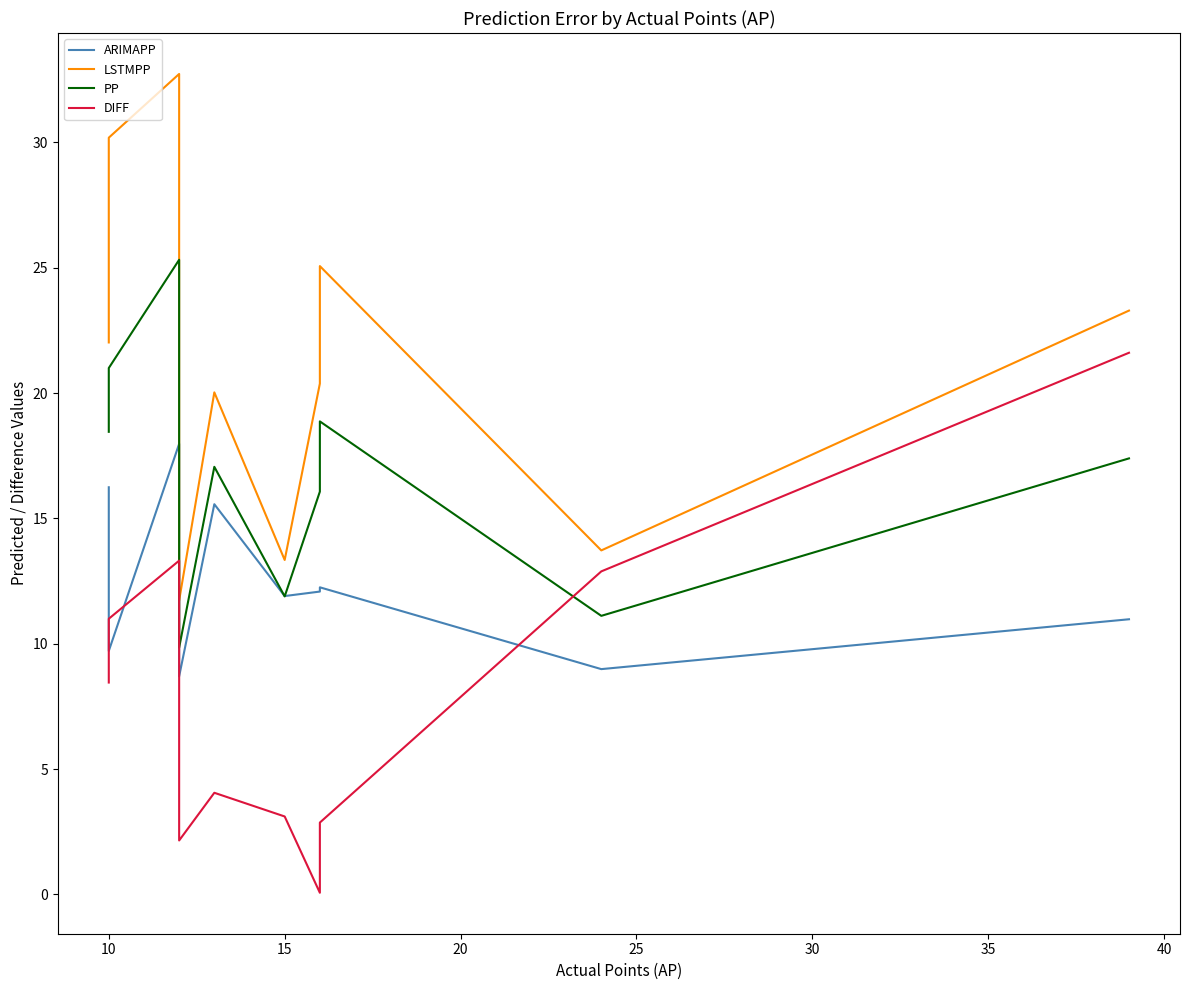

What is the minimum value shown in the chart?

0.1